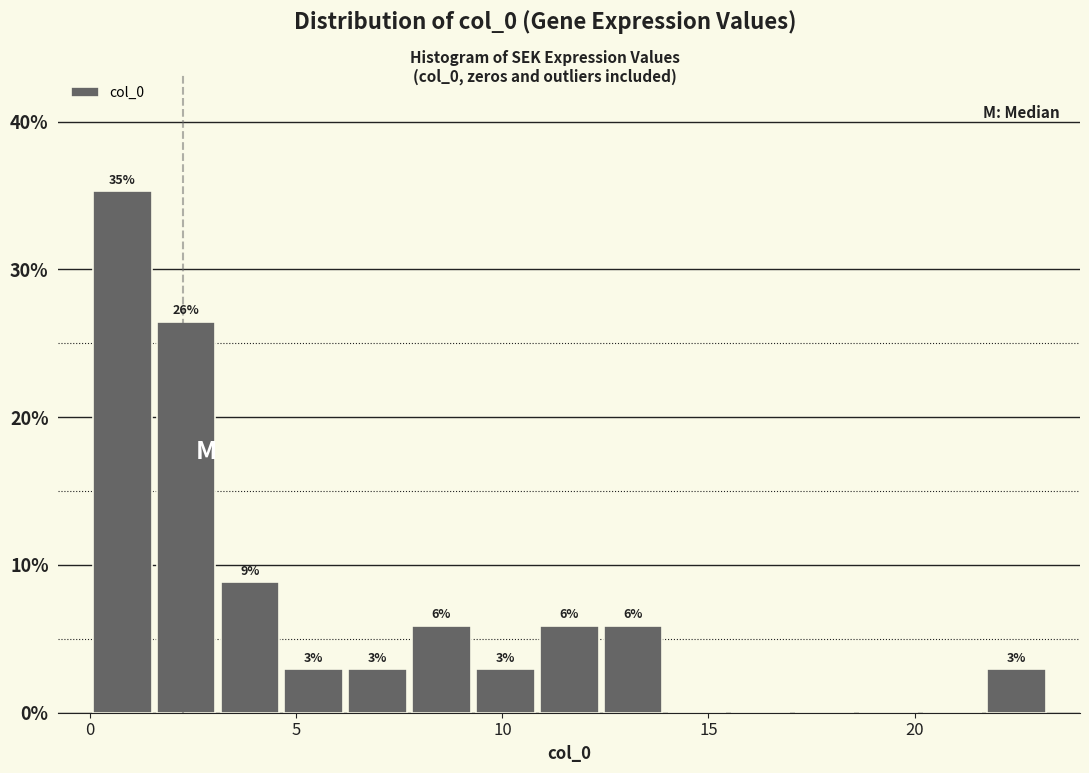

Around what value on the x-axis is the tallest bar? Give the approximate position of its centre, as read against the axis.

1.0